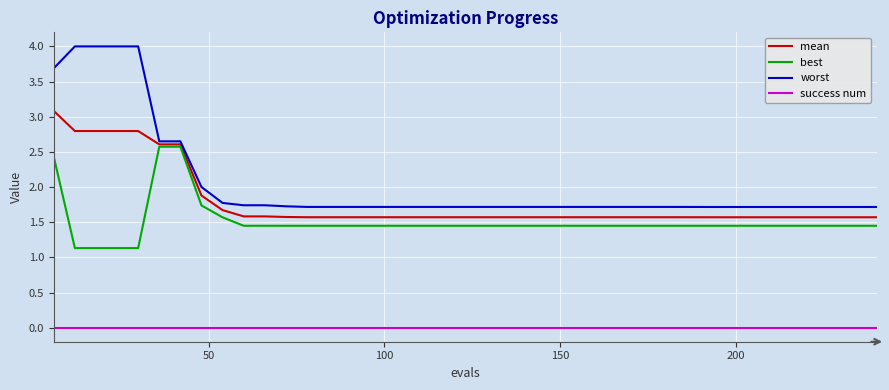

True or false: success num and worst intersect in this chart.

False